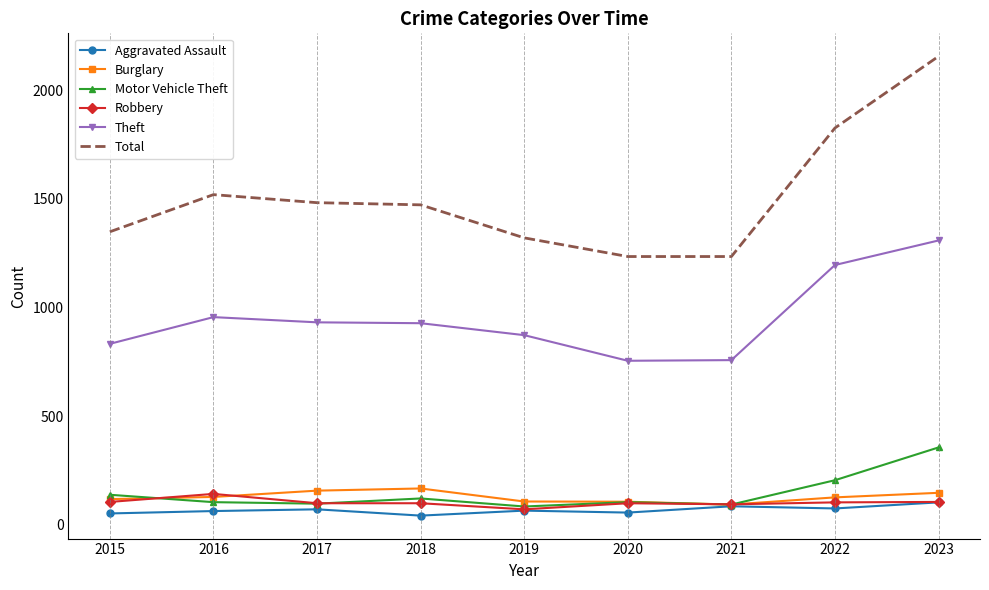

What is the difference between the second highest and minimum values in the Robbery series?

34